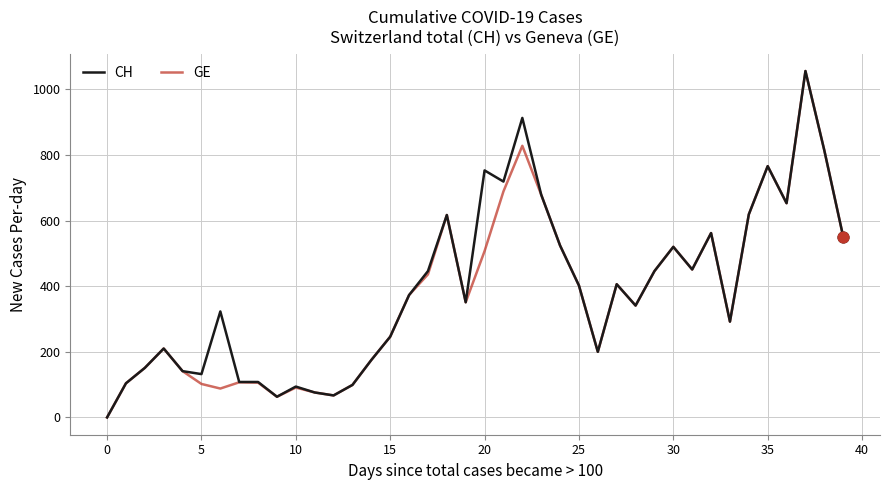

What is the maximum value for CH?

1056